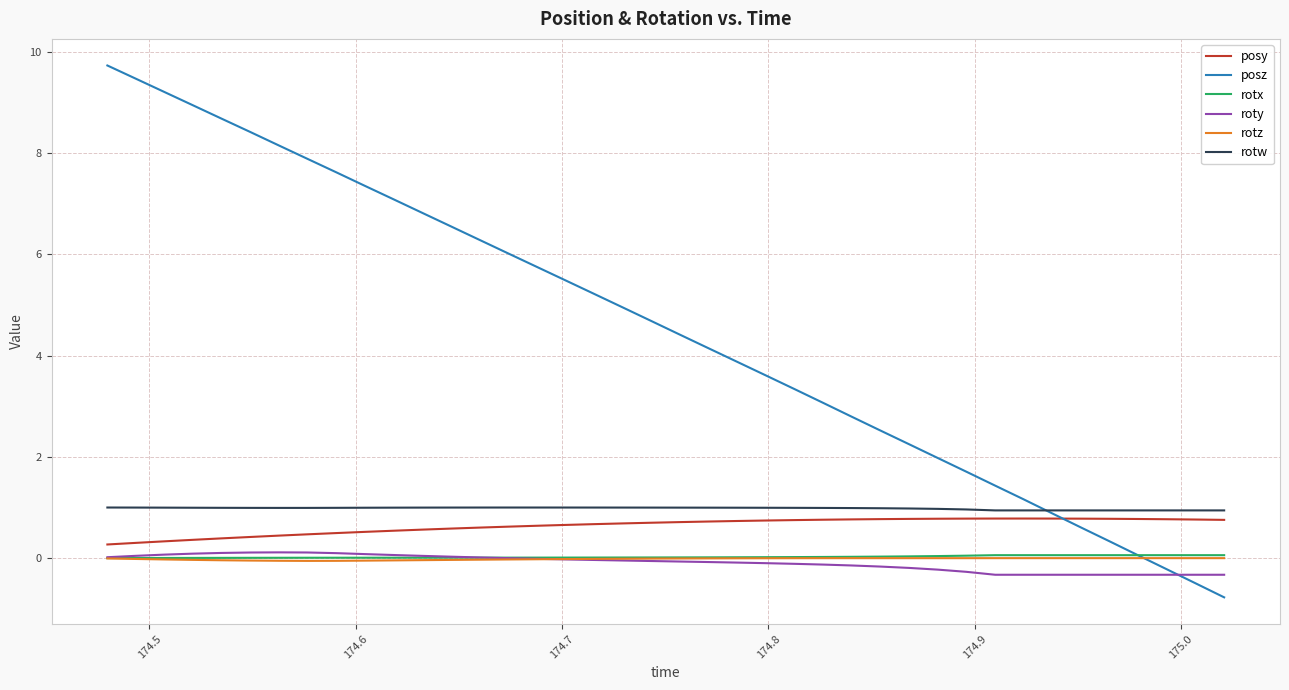

How many lines are shown in the chart?

6